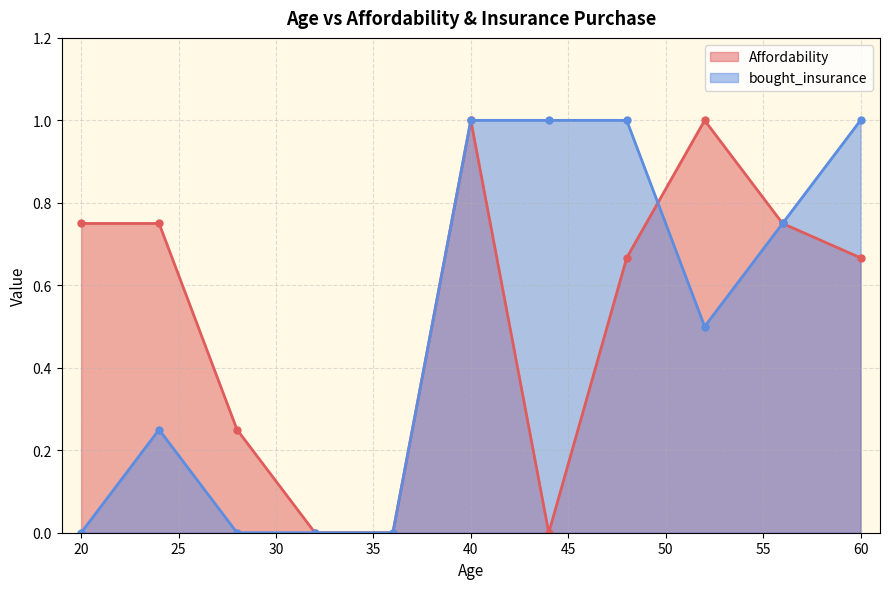

What is the total value across all series at 40?

2.0